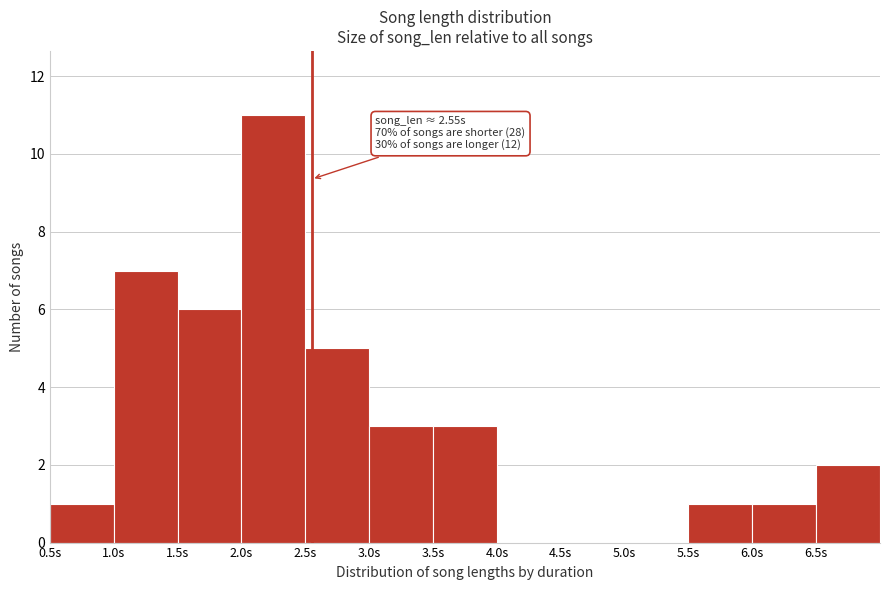

Which range on the x-axis has the tallest bar?

2.0 to 2.5